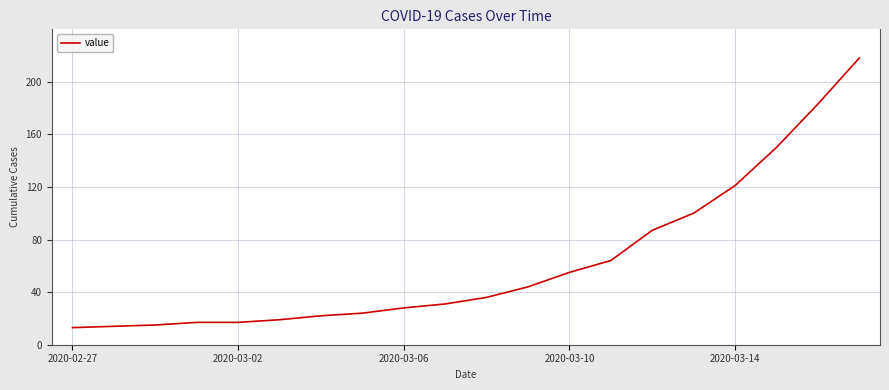

What is the difference between the maximum and minimum values?

205